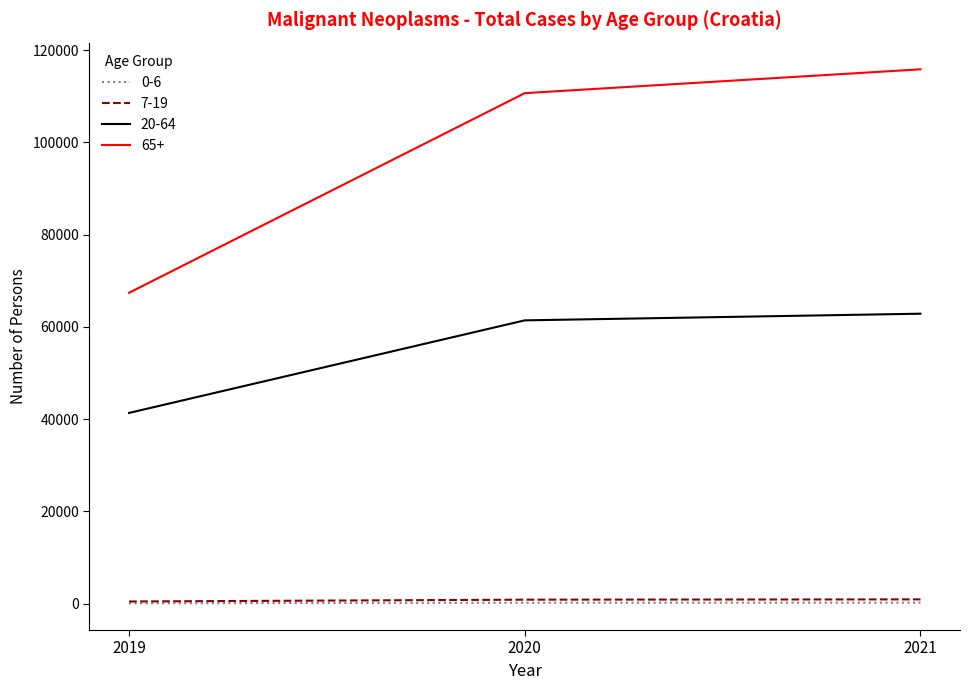

The 0-6 series shows 91 at 2019. True or false?

True